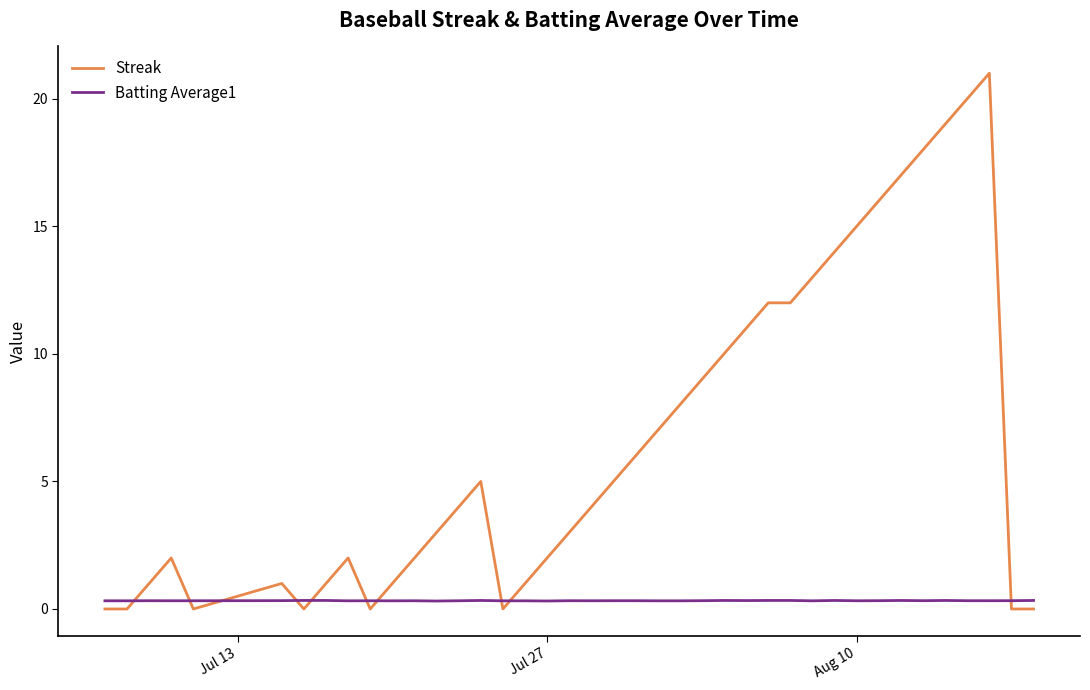

Rank the series by their average value, from highest to lowest.

Streak, Batting Average1